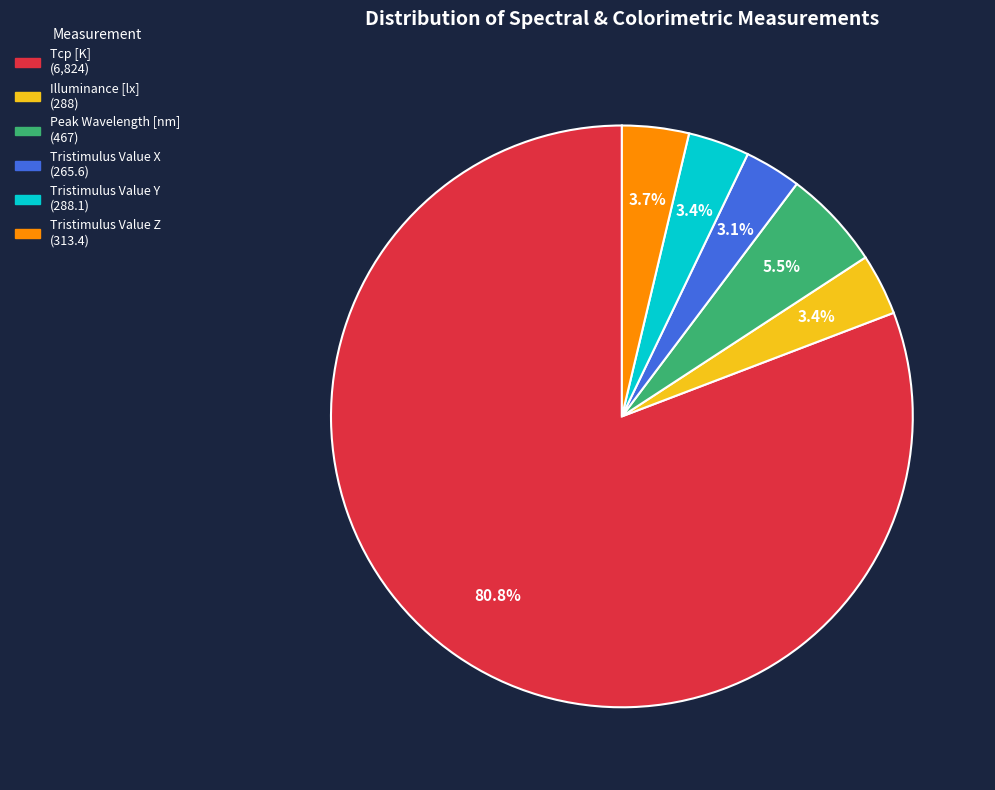

Which slice is the largest?

Tcp [K]